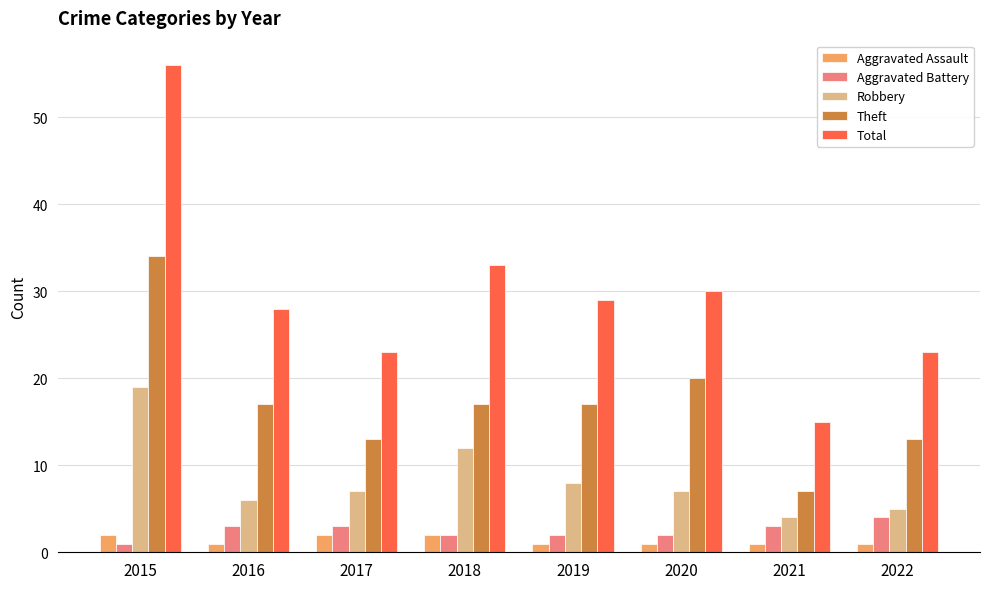

What is the value of the Robbery bar at the 4th from the left?

12